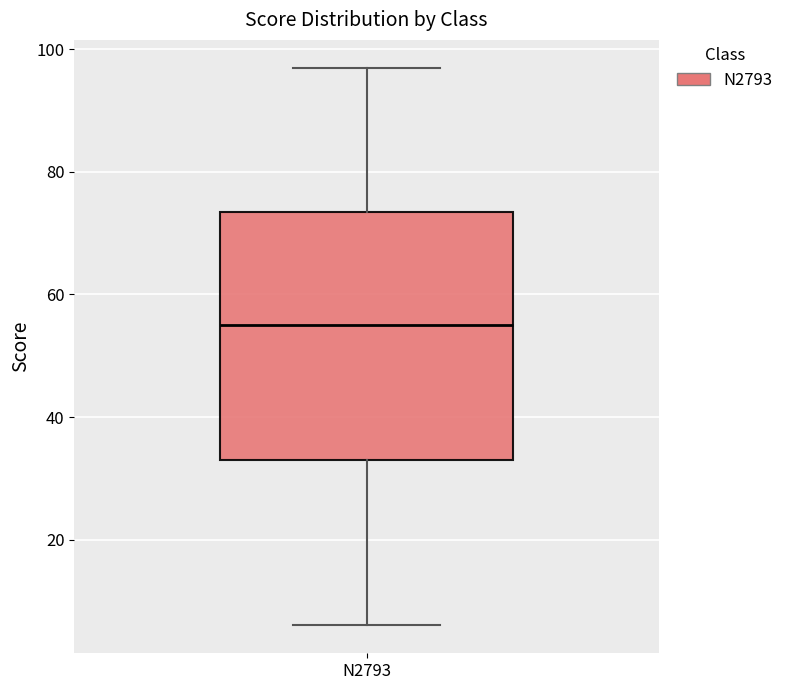

Where is the lower edge of the box for N2793 on the y-axis? The values are not printed on the chart, so give them approximately, as read against the axis.

34